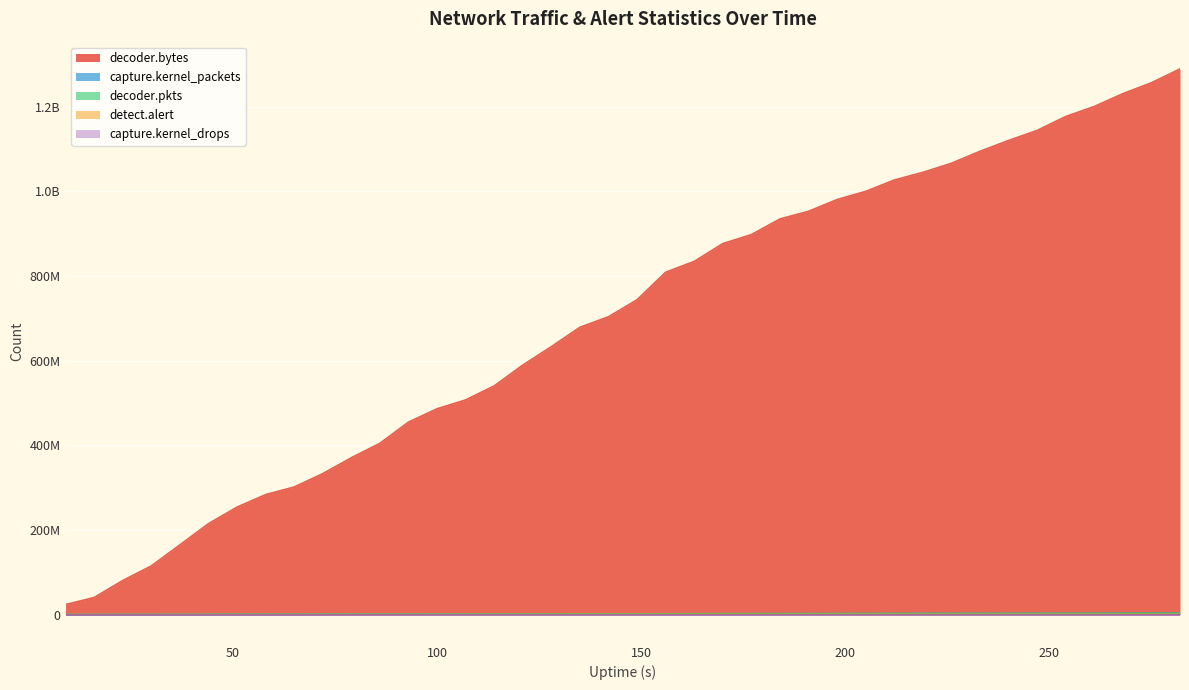

True or false: decoder.bytes and detect.alert intersect in this chart.

False